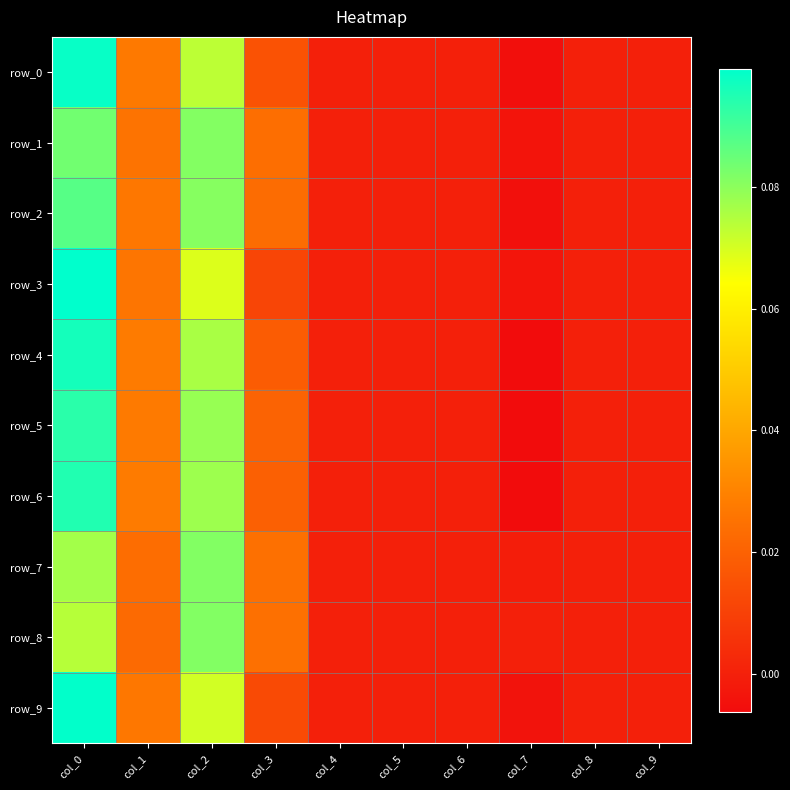

At which label is row_3 closest to 0?

col_4